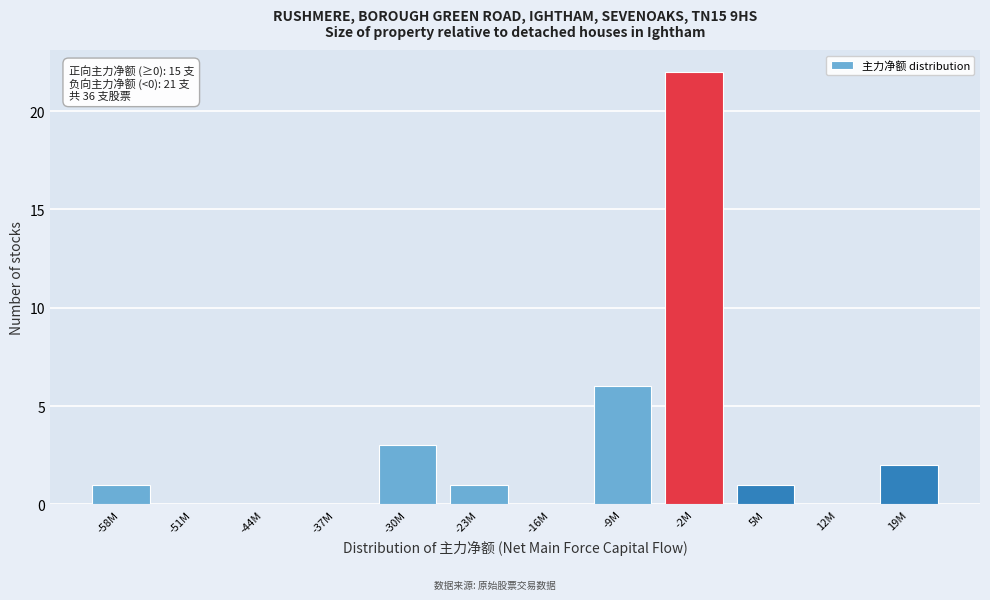

Reading right to left, transcribe all the data shown in this chart.

19M=2	12M=0	5M=1	-2M=22	-9M=6	-16M=0	-23M=1	-30M=3	-37M=0	-44M=0	-51M=0	-58M=1